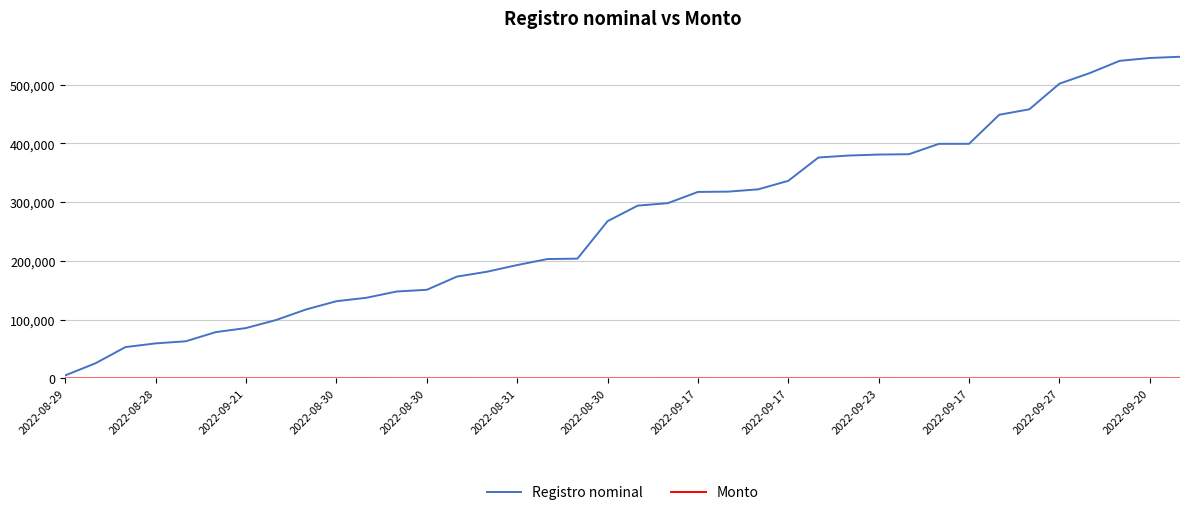

Does the chart display data point markers on the line(s)?

No